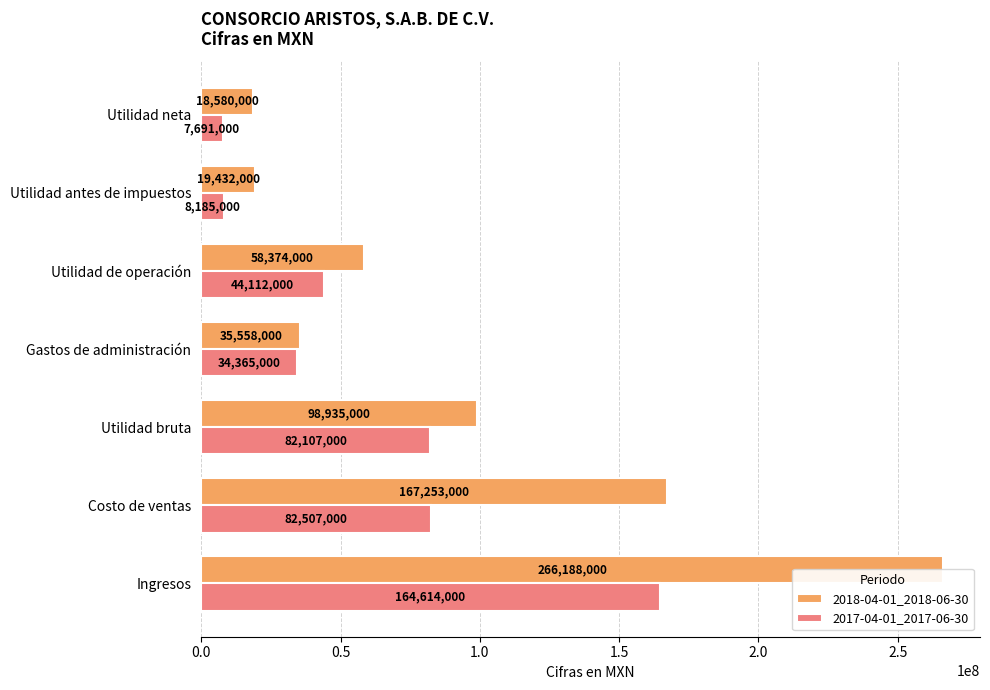

Which series has the largest range (max minus min)?

2018-04-01_2018-06-30